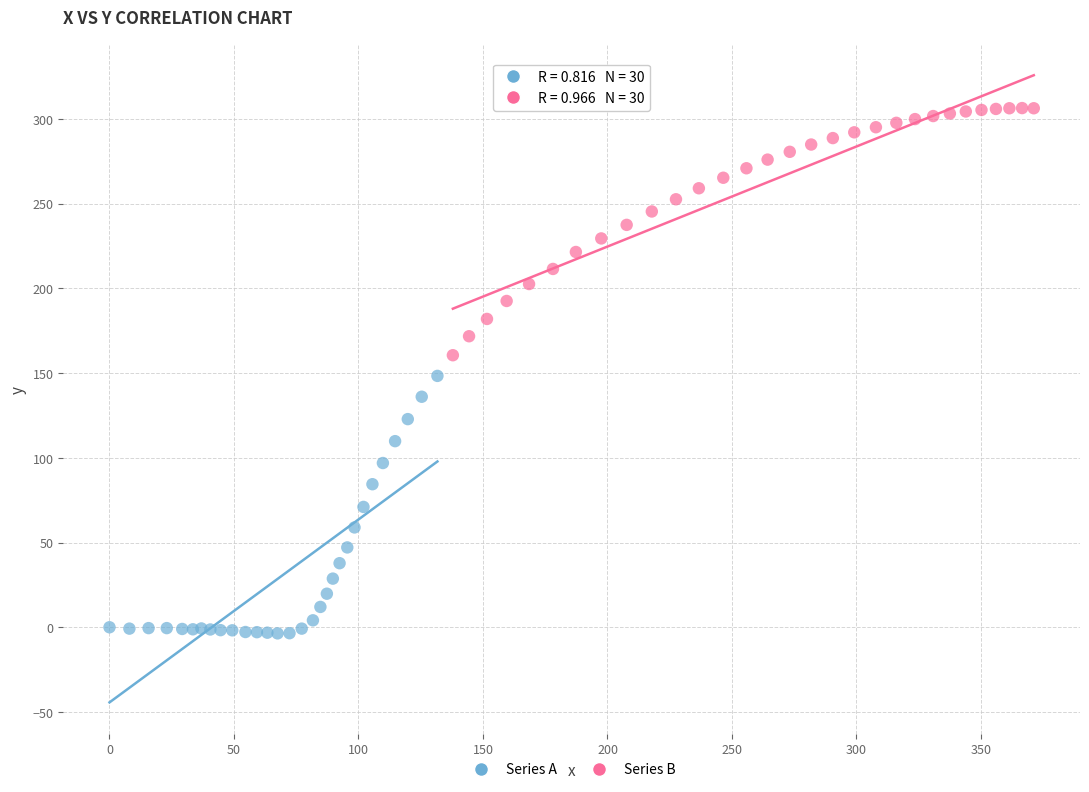

Which series reaches the minimum Y coordinate?

Series A